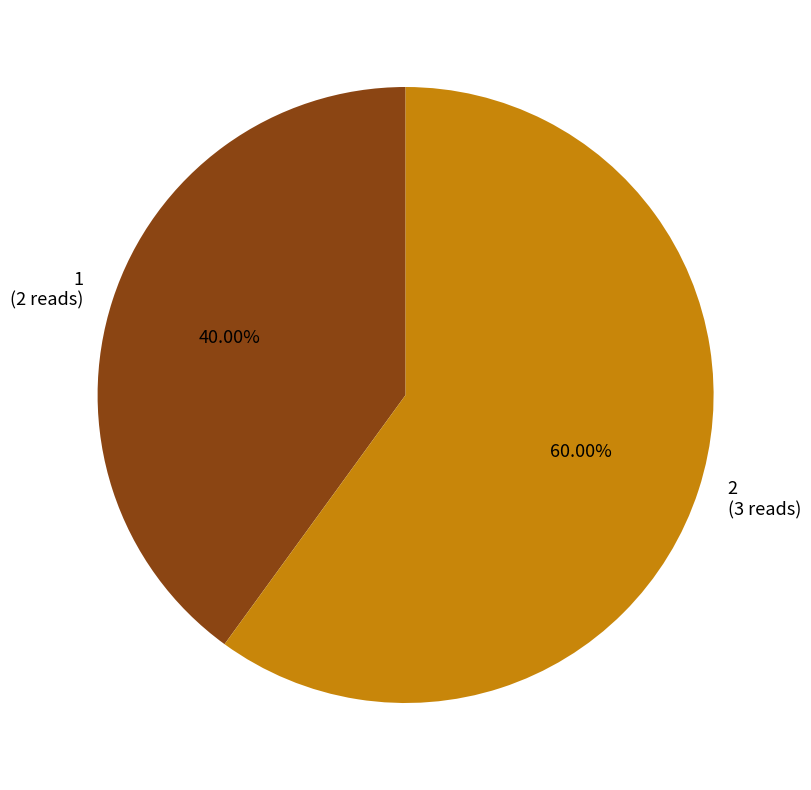

Approximately how many times larger is the value at 1 compared to 2?

0.7